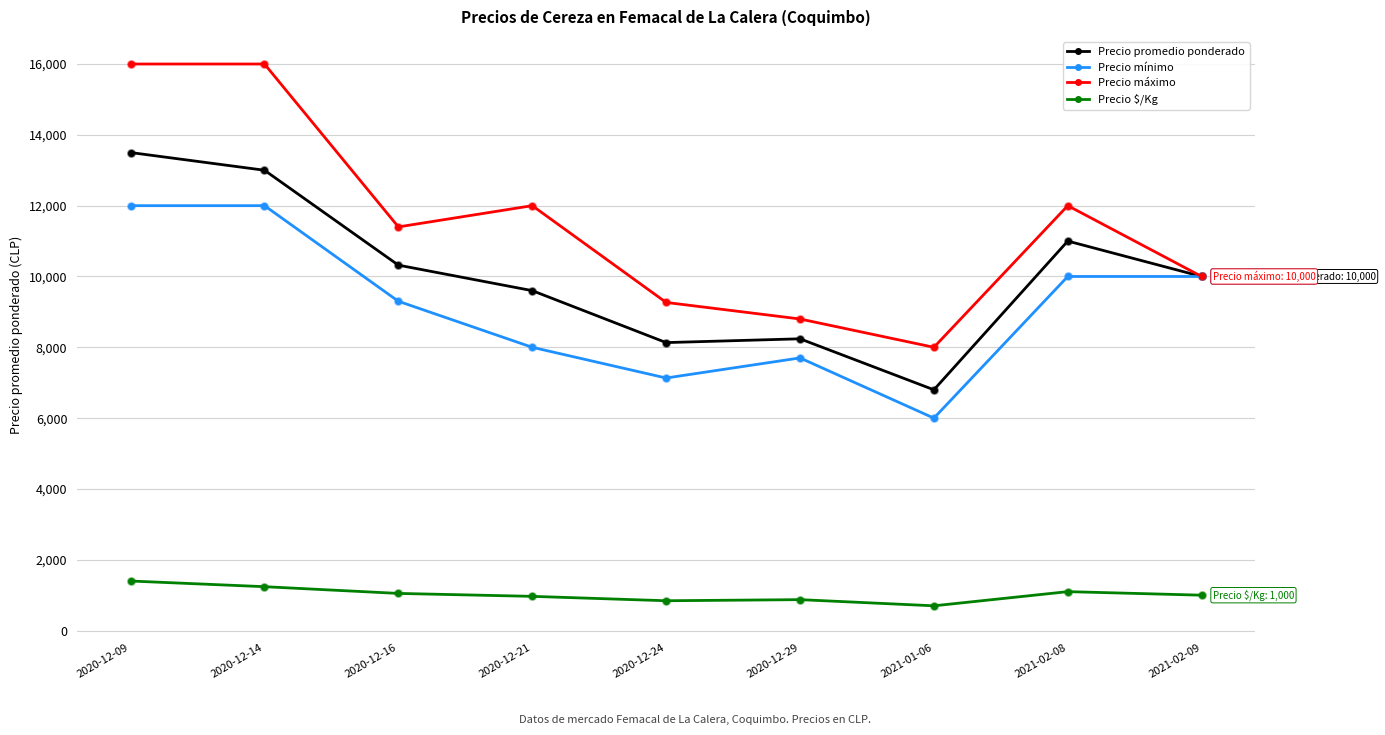

Which series has the largest range (max minus min)?

Precio máximo